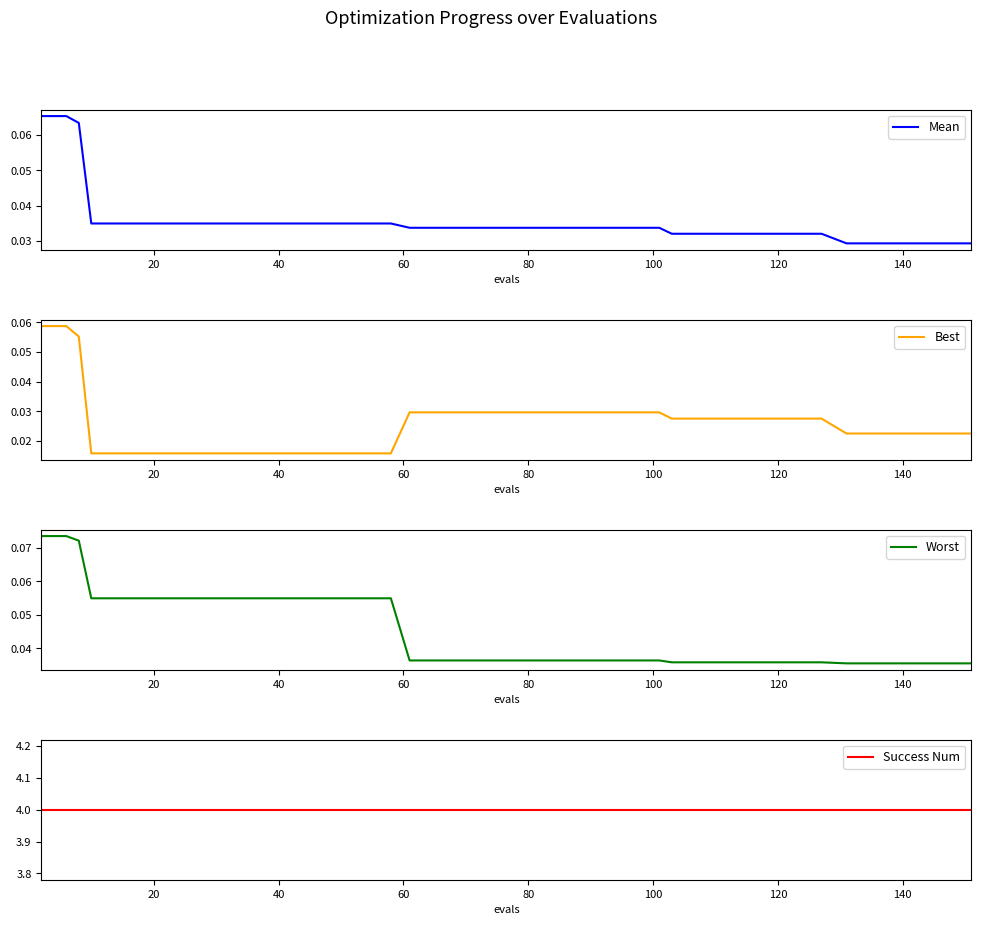

Does the chart have visible grid lines?

No